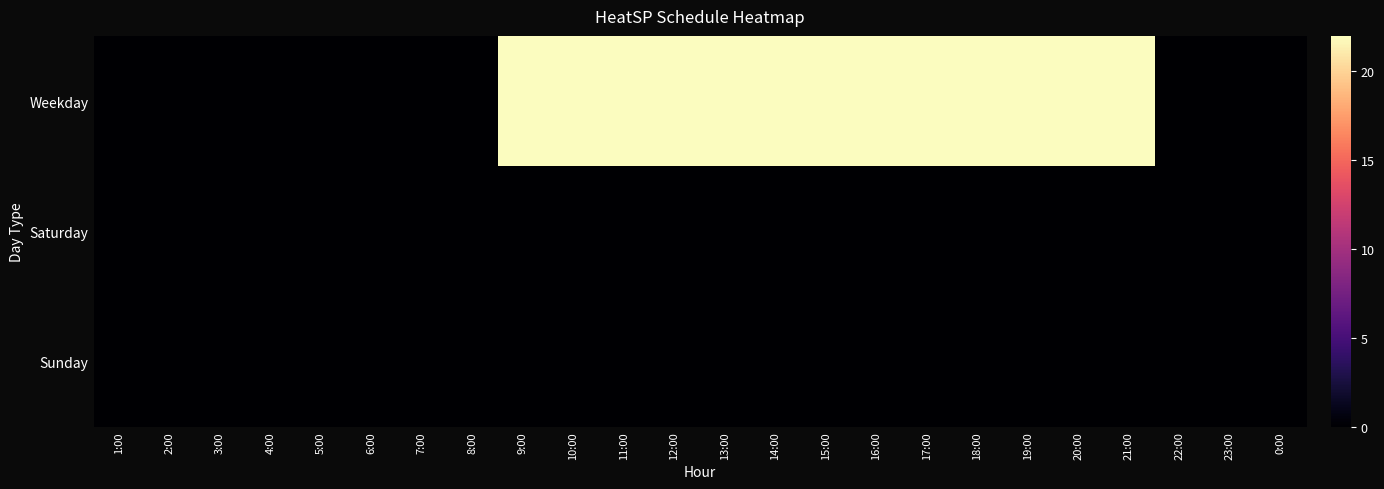

At how many categories does at least one series exceed 20?

13